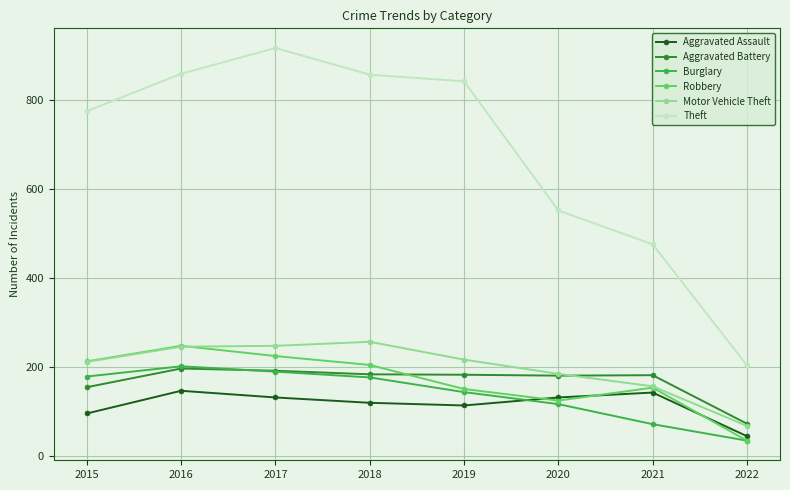

True or false: Theft and Aggravated Assault cross at least once.

False